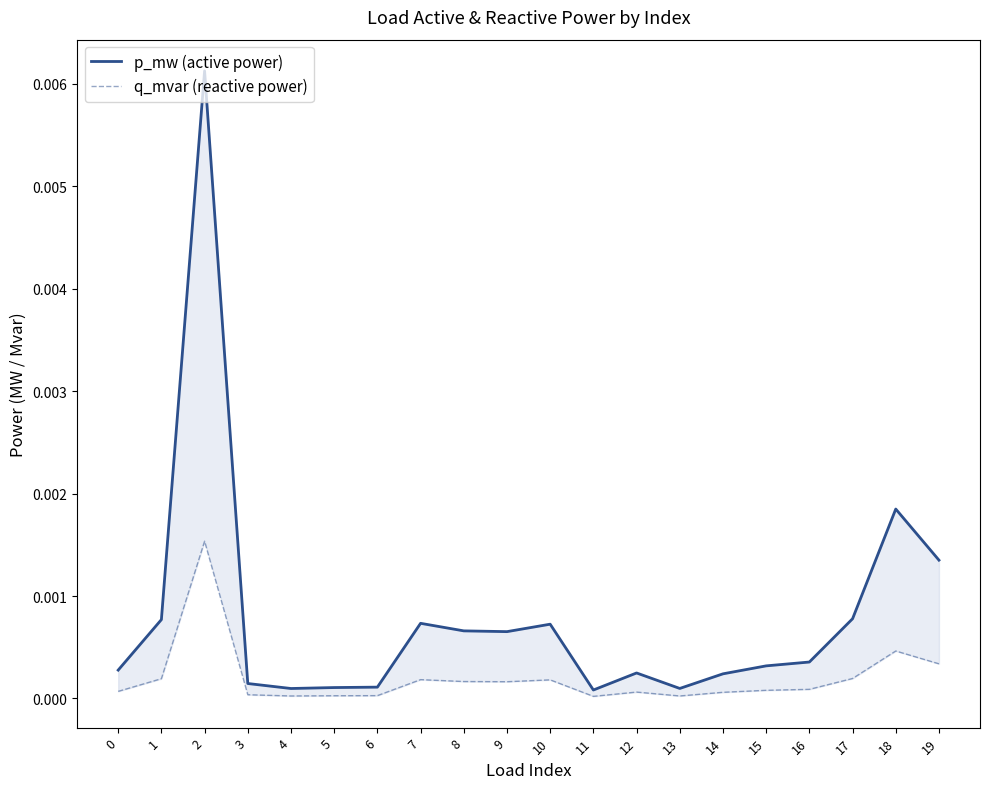

Between 5 and 11, which is larger?

5